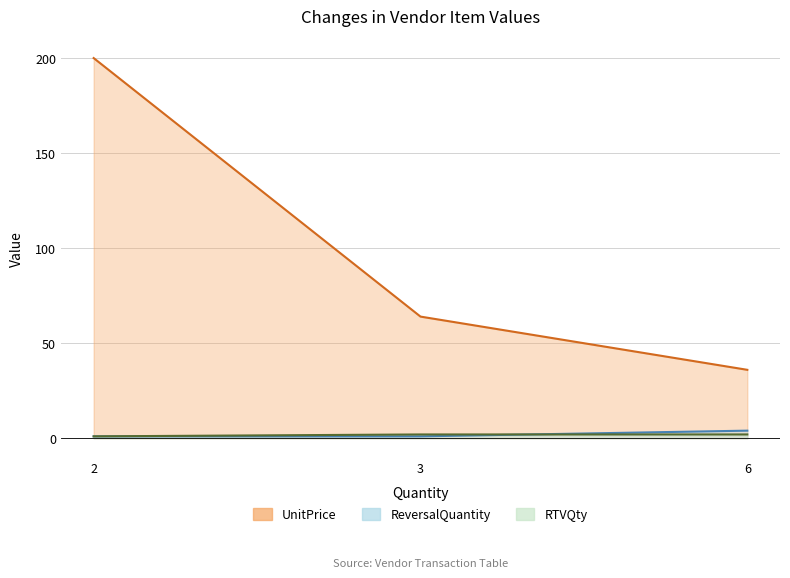

Reading left to right, what are all the values shown in this chart?

UnitPrice: 200	64	36
ReversalQuantity: 1	1	4
RTVQty: 1	2	2